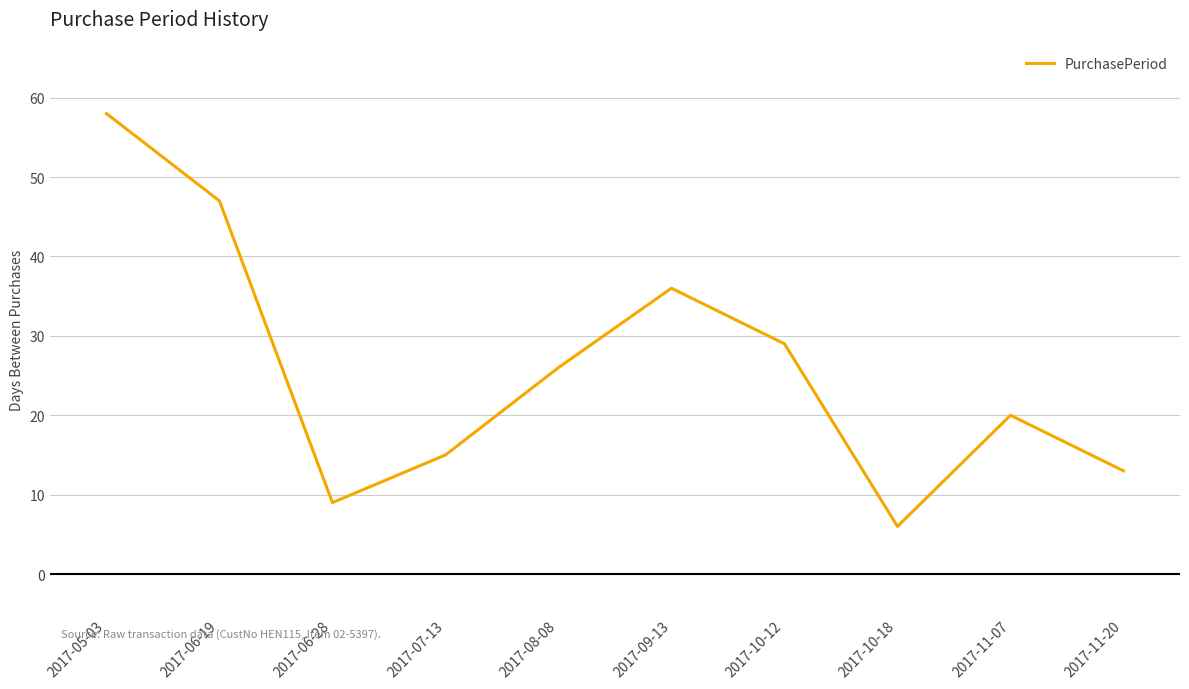

At which category does the data reach its first local valley?

2017-06-28